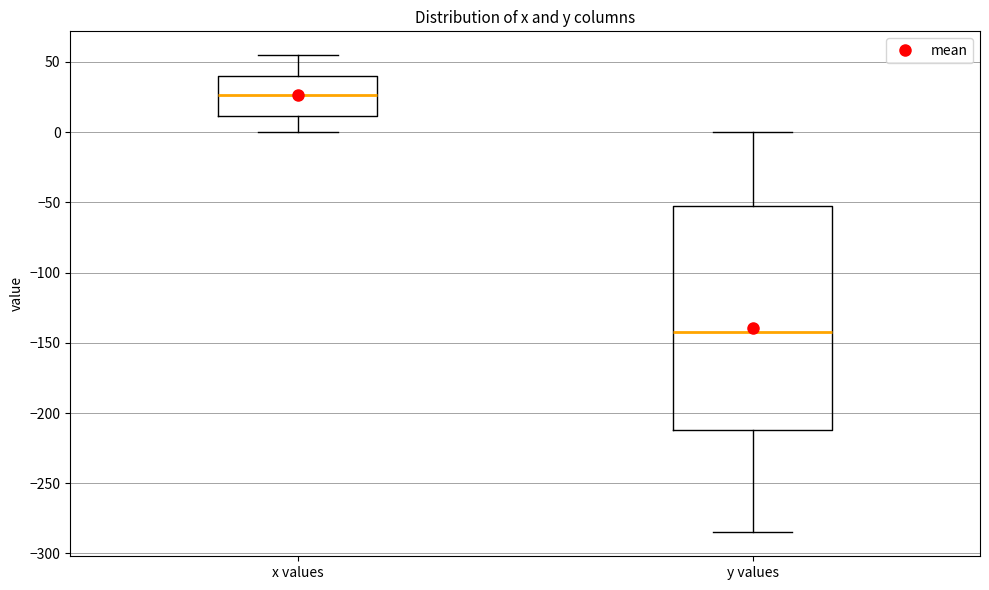

Reading left to right, read every box against the y-axis: the position of its median line, the range the box covers, and the ends of its whiskers. The values are not printed on the chart, so give them approximately, as read against the axis.

x values: median 25, box 10 to 40, whiskers 0 to 55
y values: median -145, box -210 to -55, whiskers -285 to 0